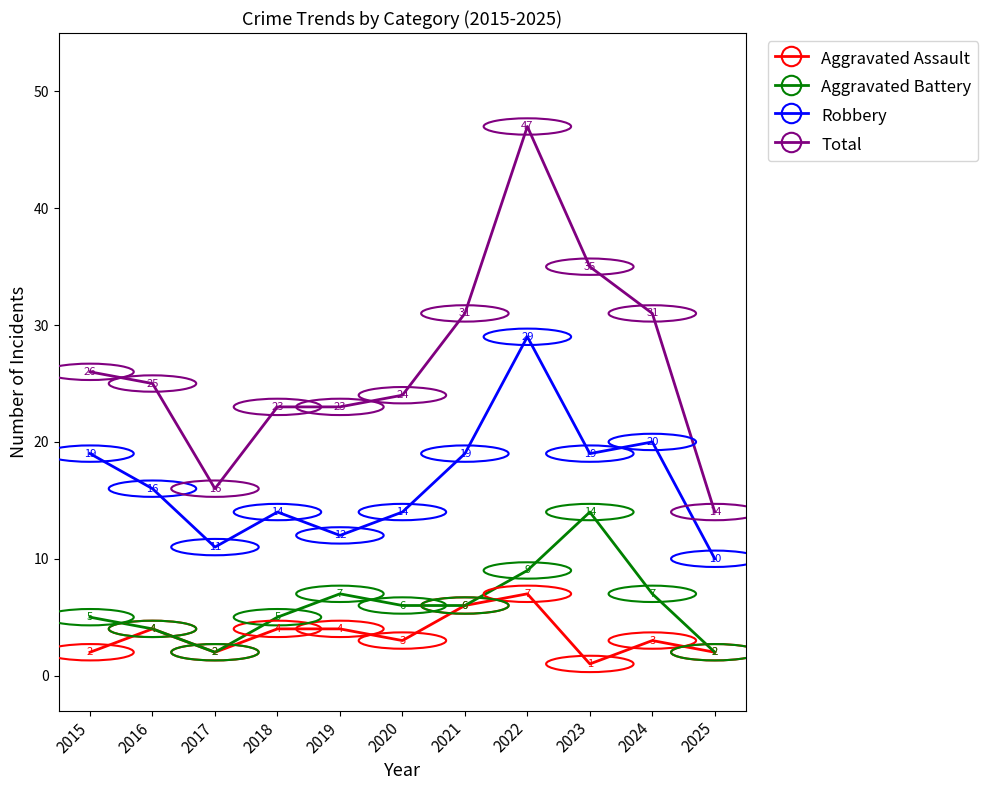

What is the approximate value of Total at 2022, to the nearest 10?

50